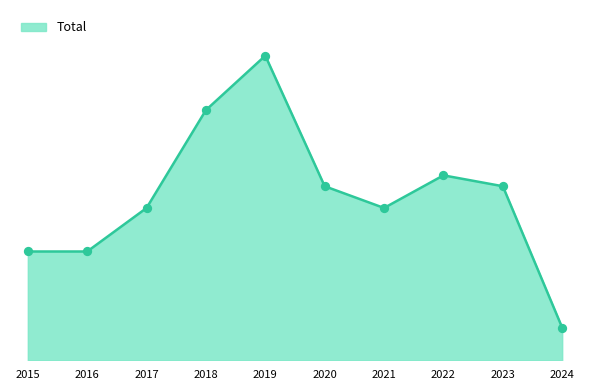

Between 2019 and 2018, which is larger?

2019